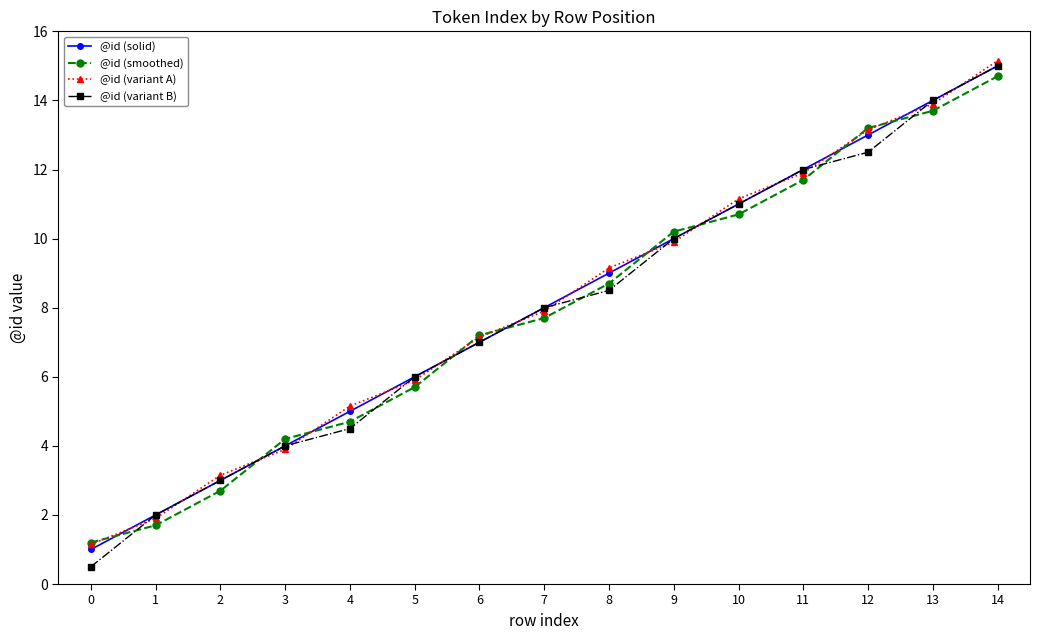

What is the sum of the @id (variant A) values at 3 and 5?

9.8